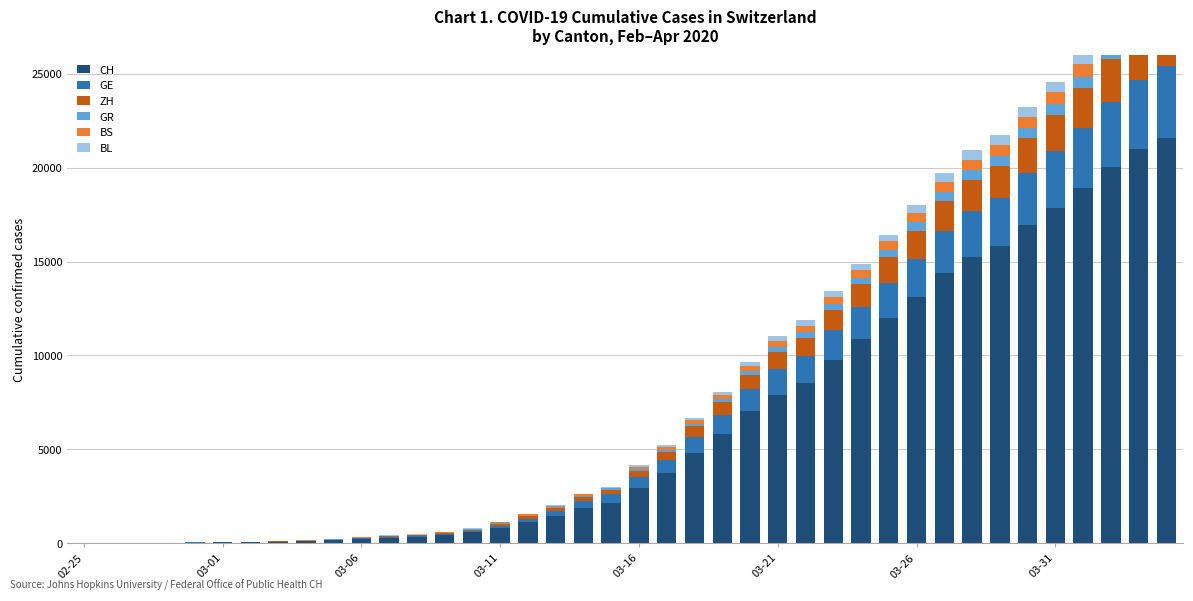

List the series in order of their peak value, lowest first.

BL, GR, BS, ZH, GE, CH